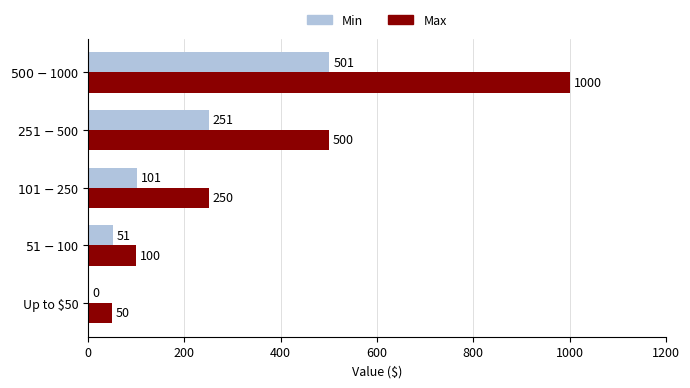

Which series has the largest total across all categories?

Max